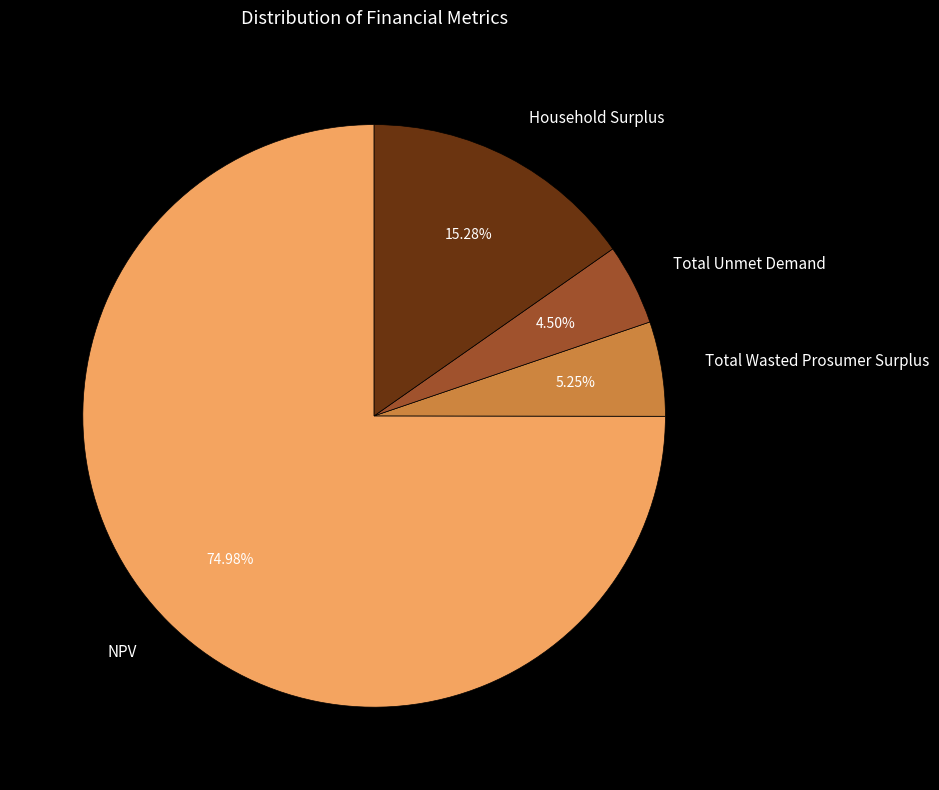

How many segments does this pie chart have?

4